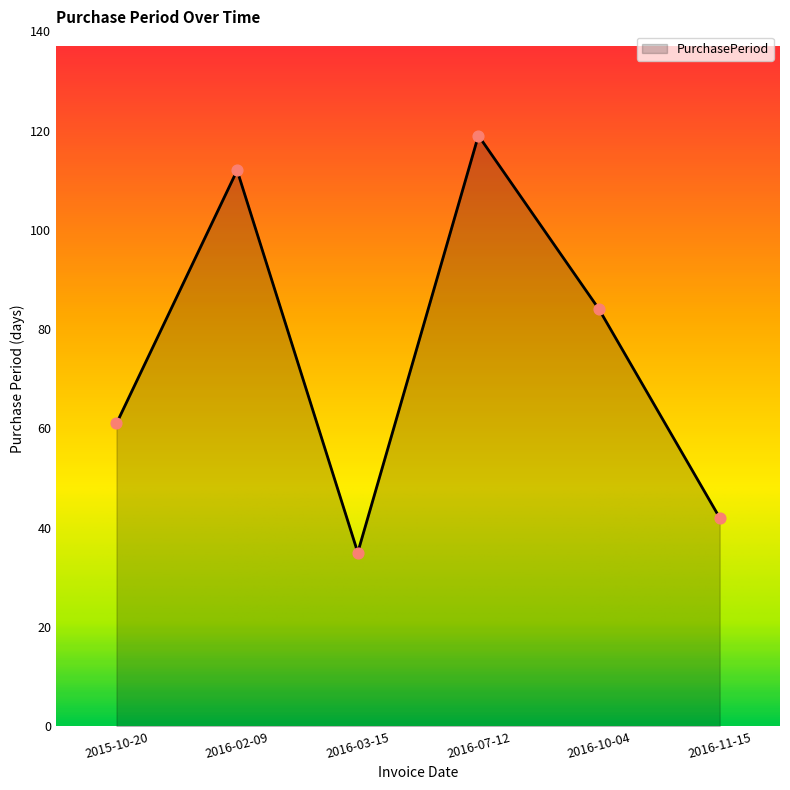

What is the change in value from 2015-10-20 to 2016-03-15?

-26